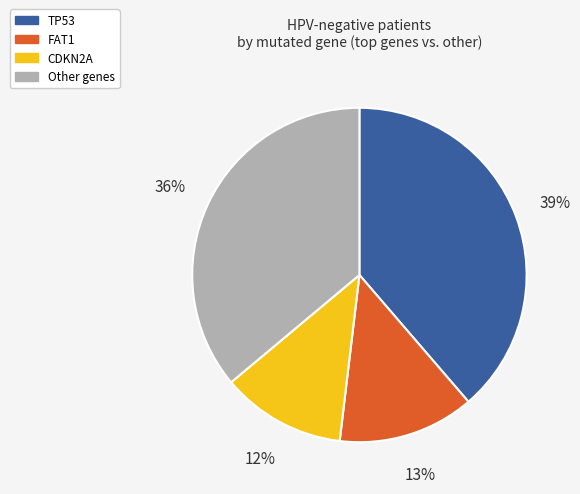

Does any single category account for the majority?

No